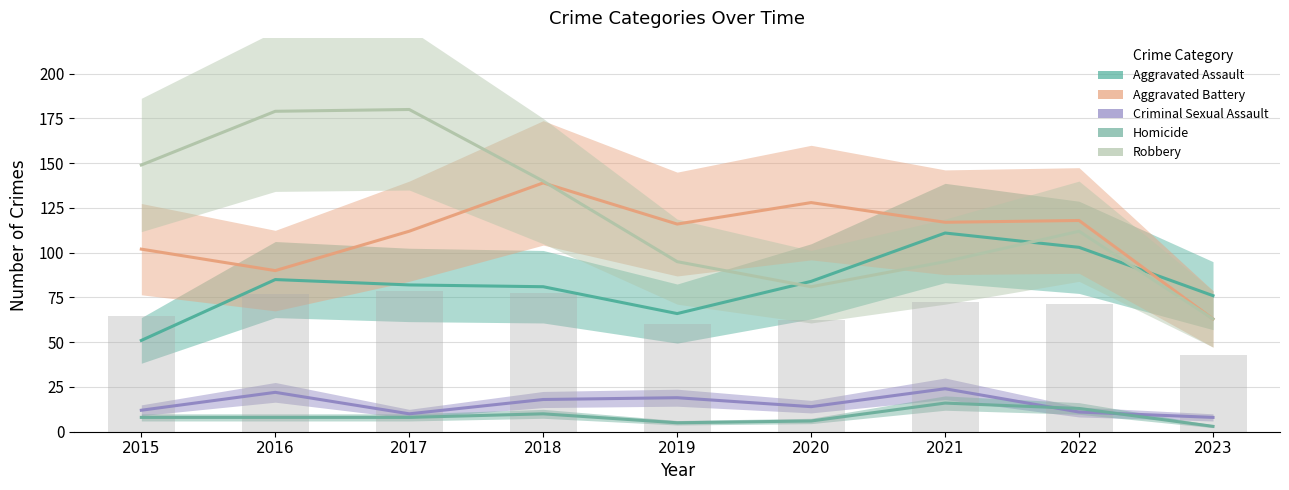

Between 2023 and 2017, which is larger?

2017